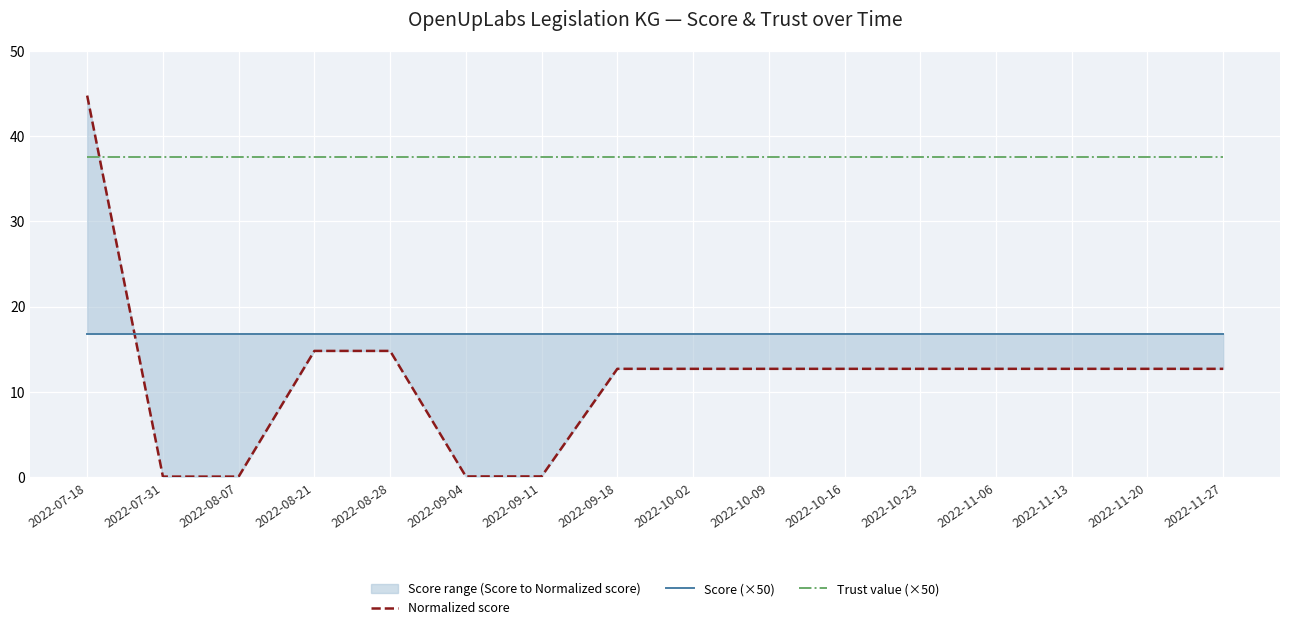

Rank the series by their average value, from lowest to highest.

Normalized score, Score (×50), Trust value (×50)